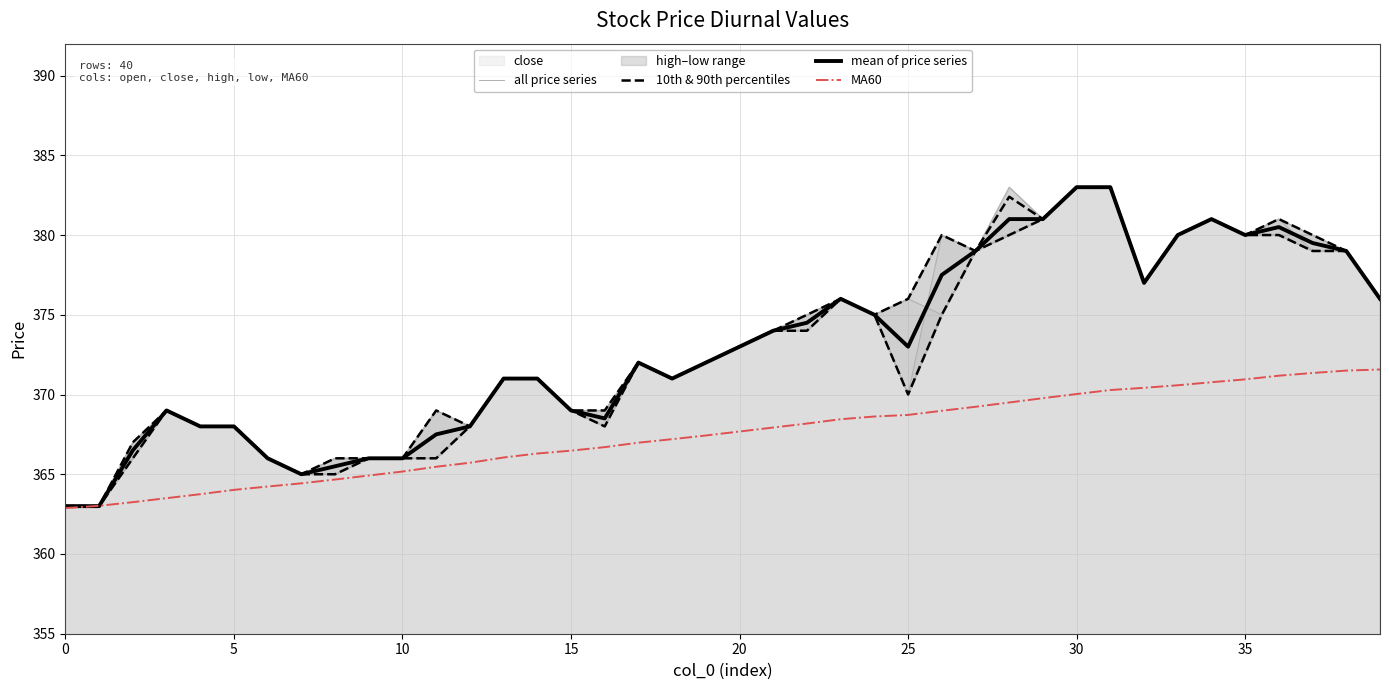

Which series has the widest spread of values?

all price series